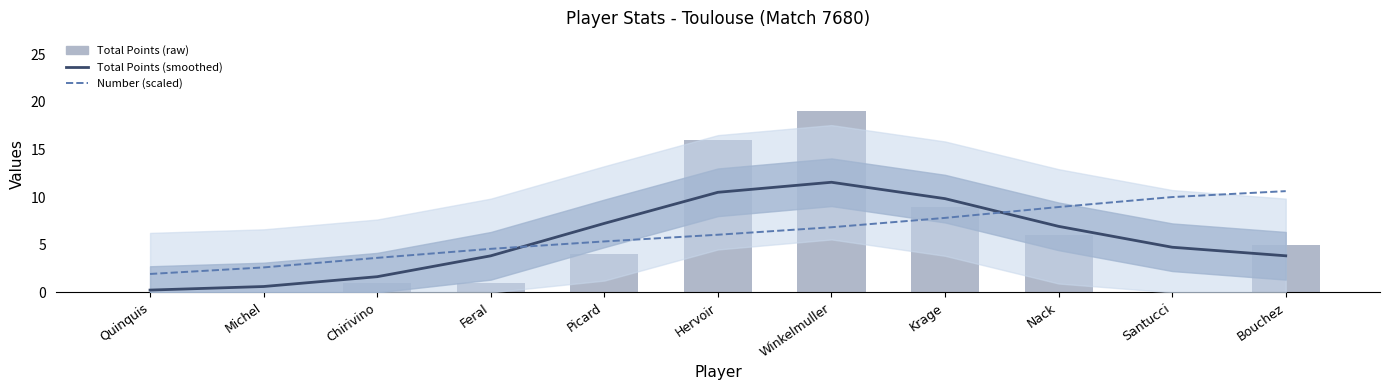

What is the spread (max minus min) of values at Michel?

2.6